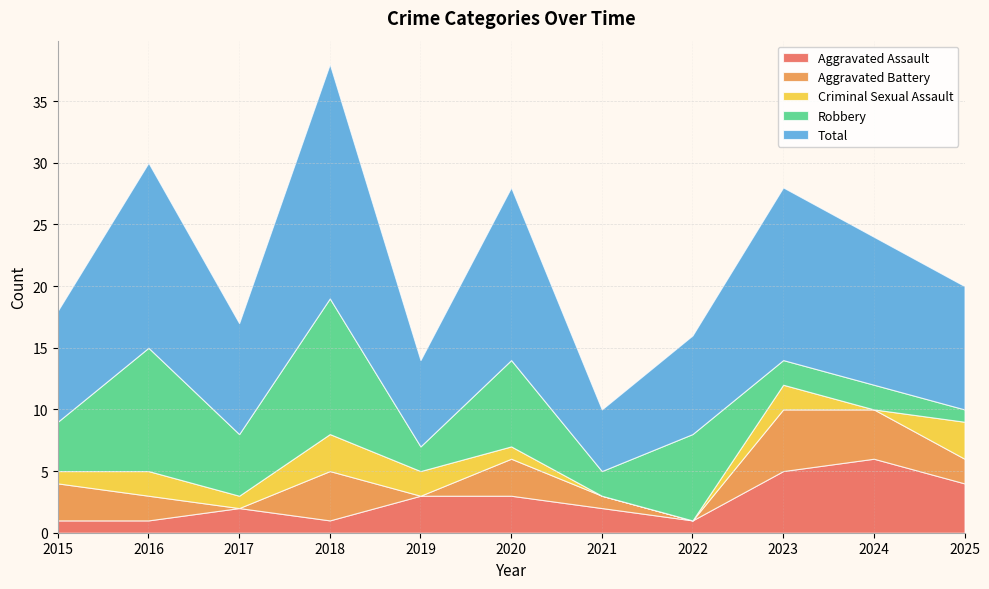

Reading left to right, list all the values displayed in this chart.

Aggravated Assault: 2015=1	2016=1	2017=2	2018=1	2019=3	2020=3	2021=2	2022=1	2023=5	2024=6	2025=4
Aggravated Battery: 2015=3	2016=2	2017=0	2018=4	2019=0	2020=3	2021=1	2022=0	2023=5	2024=4	2025=2
Criminal Sexual Assault: 2015=1	2016=2	2017=1	2018=3	2019=2	2020=1	2021=0	2022=0	2023=2	2024=0	2025=3
Robbery: 2015=4	2016=10	2017=5	2018=11	2019=2	2020=7	2021=2	2022=7	2023=2	2024=2	2025=1
Total: 2015=9	2016=15	2017=9	2018=19	2019=7	2020=14	2021=5	2022=8	2023=14	2024=12	2025=10